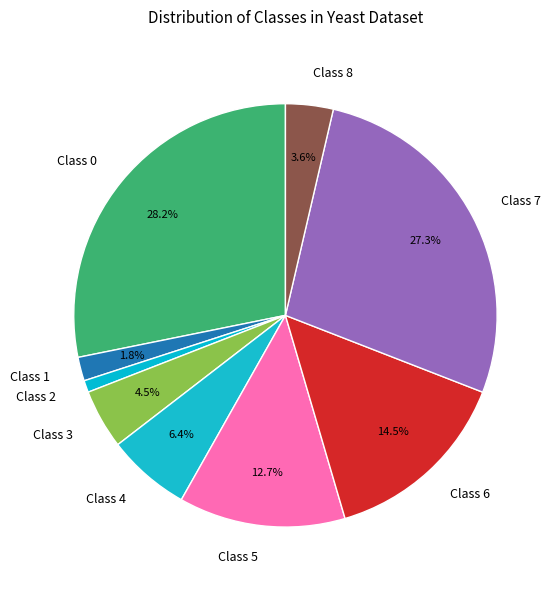

Combined, what portion of the pie is Class 7 and Class 6?

41.8%